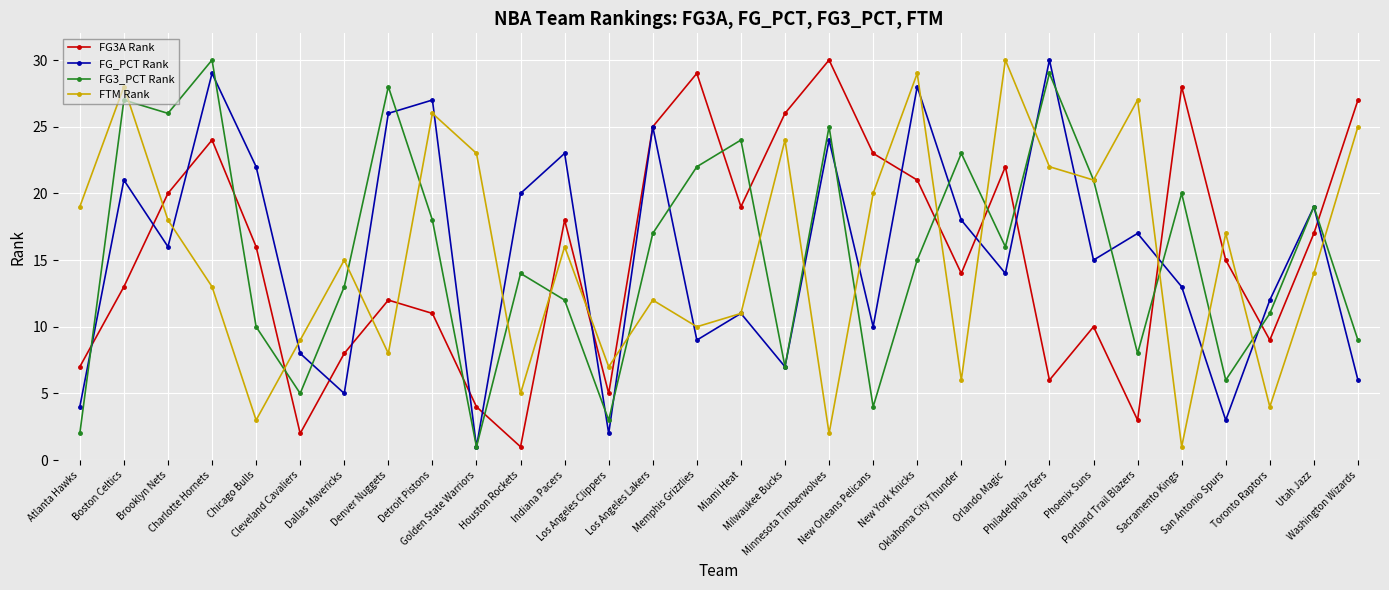

What is the lowest value of the FTM Rank series?

1